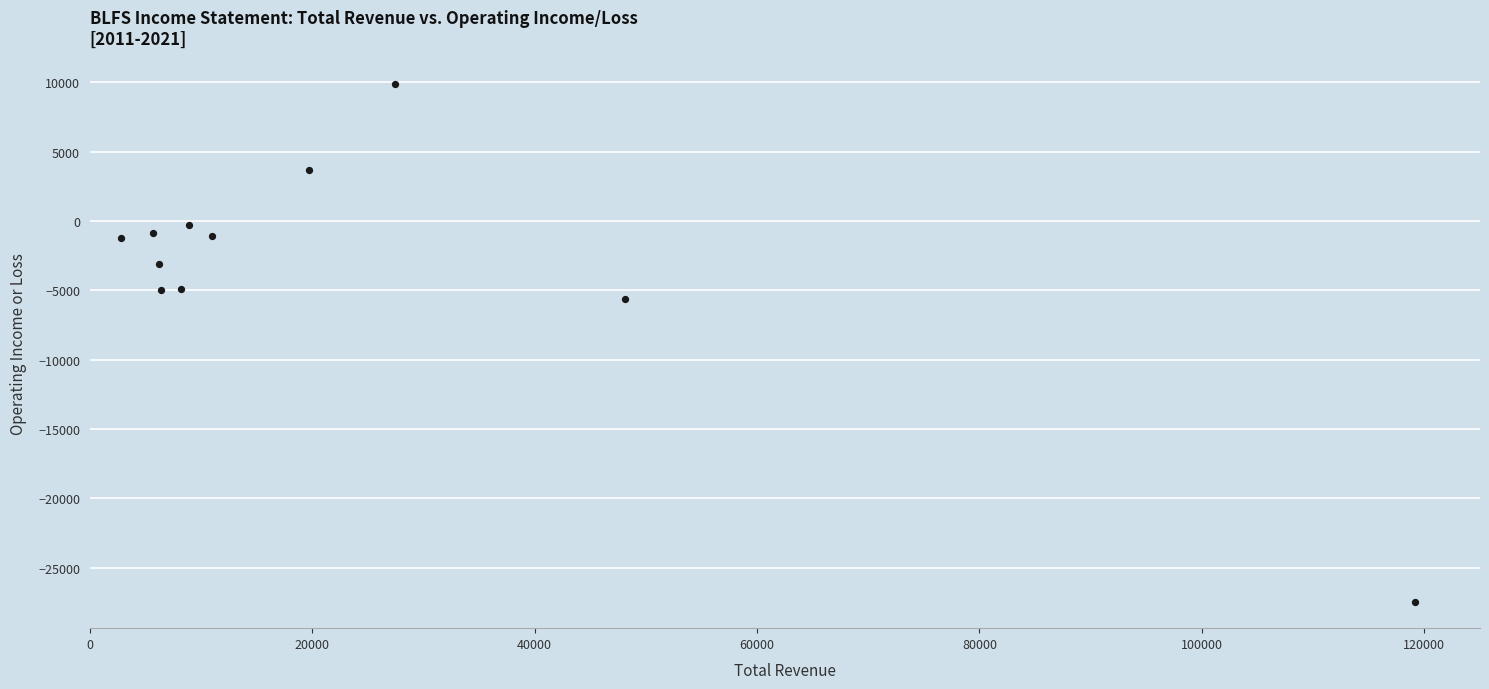

What is the range of X values (max minus min)?

116400